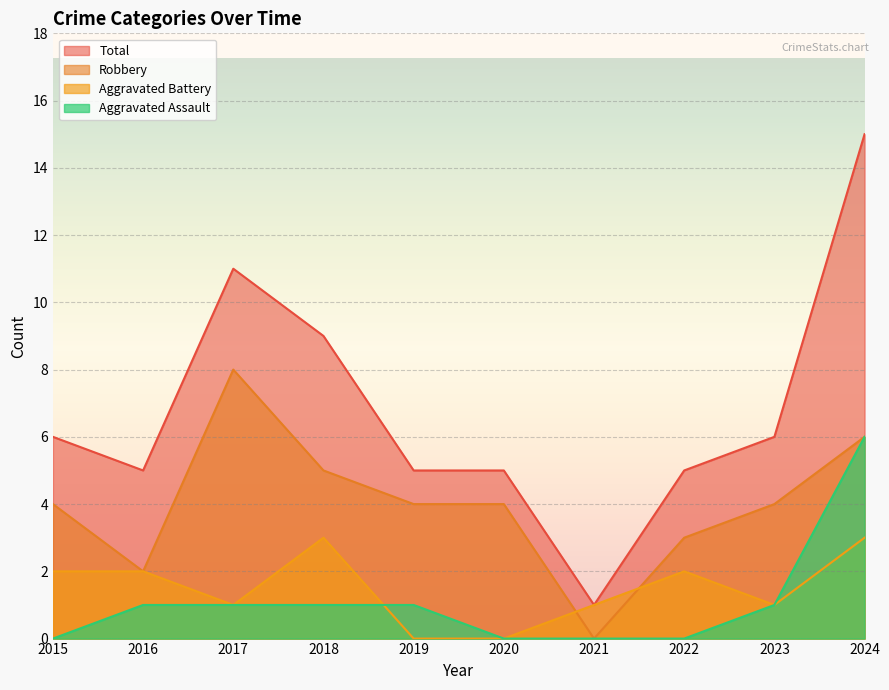

The Total series shows 3 at 2019. True or false?

False